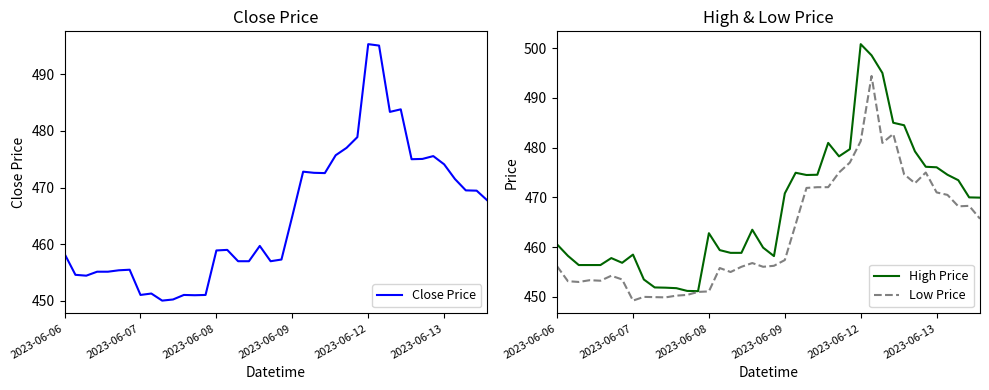

At which category does Close Price reach its first local peak?

6